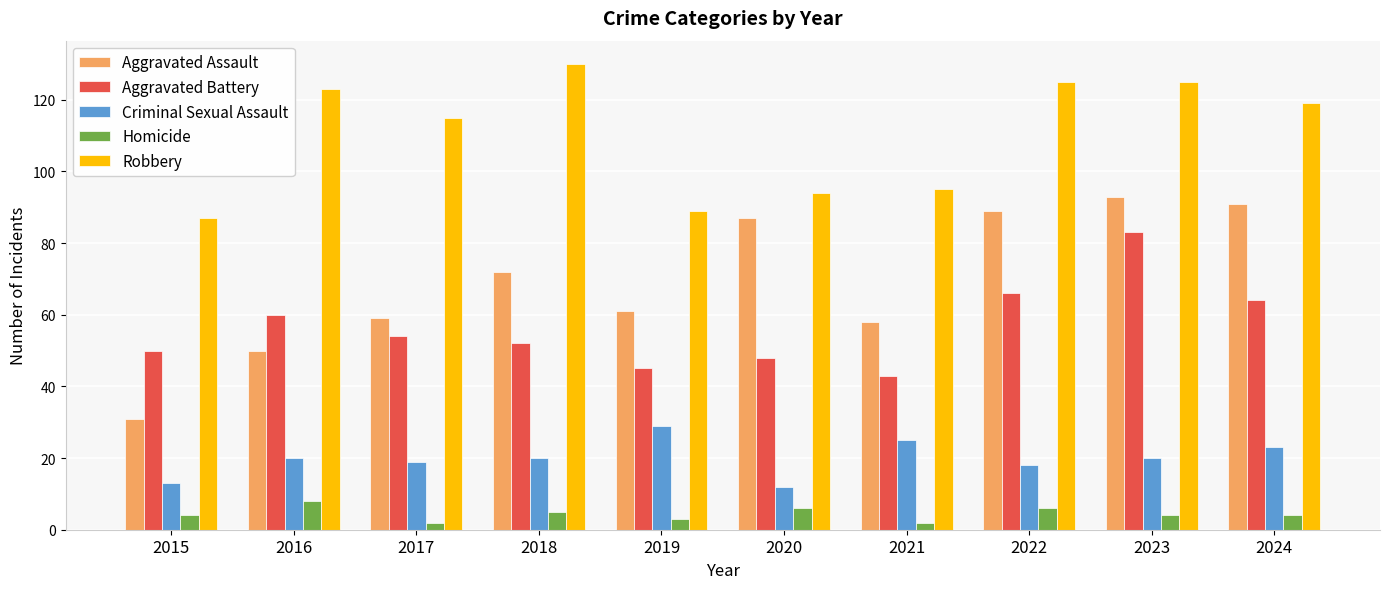

Which label corresponds to the largest value in the chart?

2018